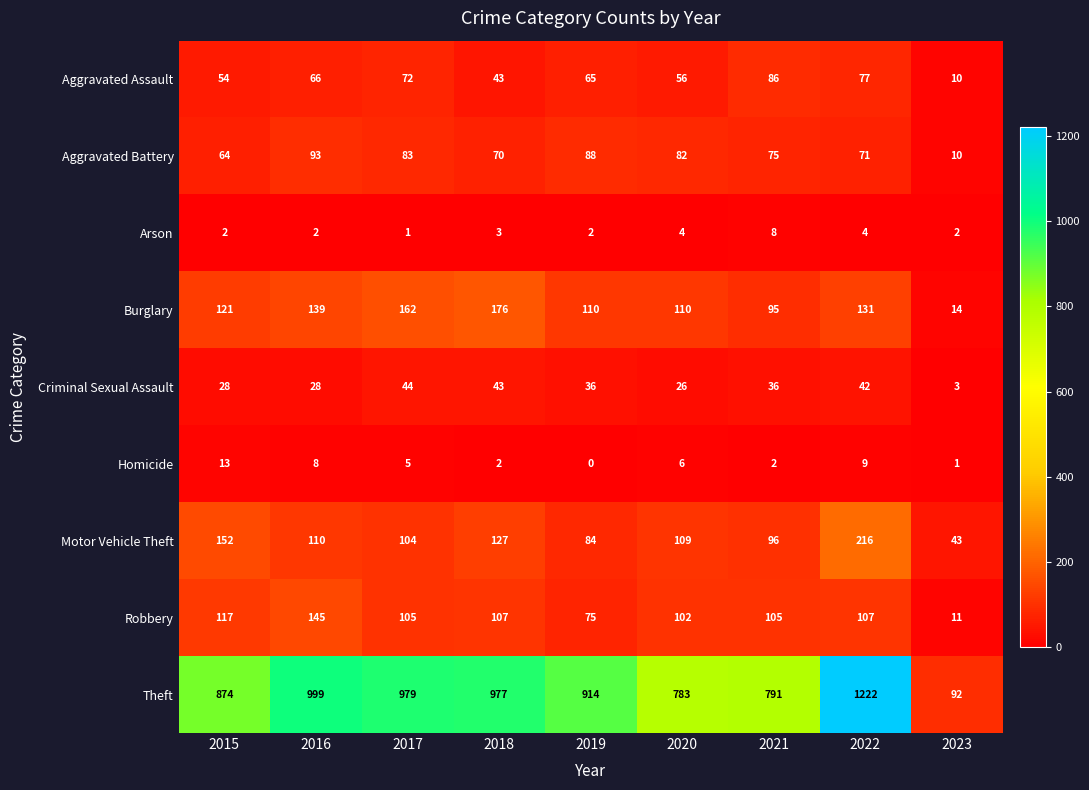

The Arson series shows 4 at 2020. True or false?

True